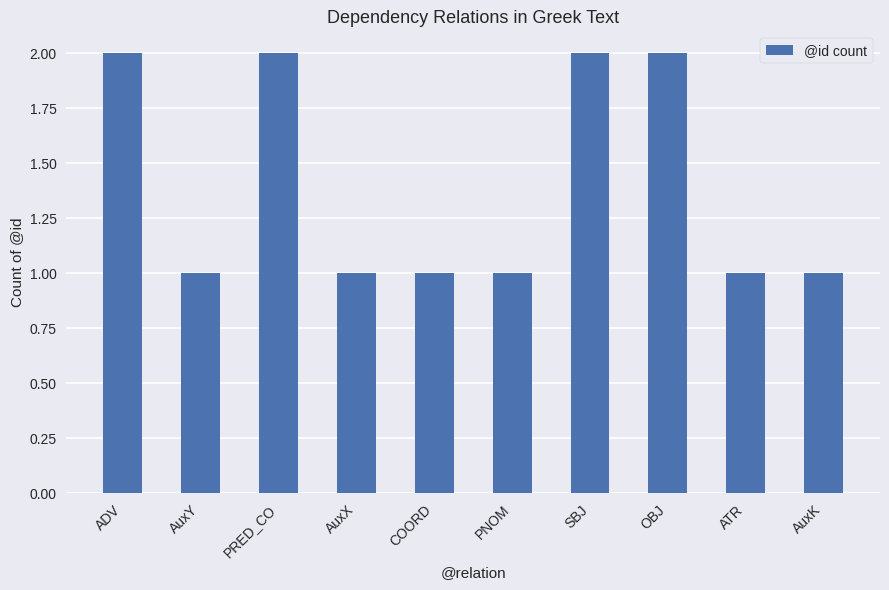

Does the chart contain any negative values?

No